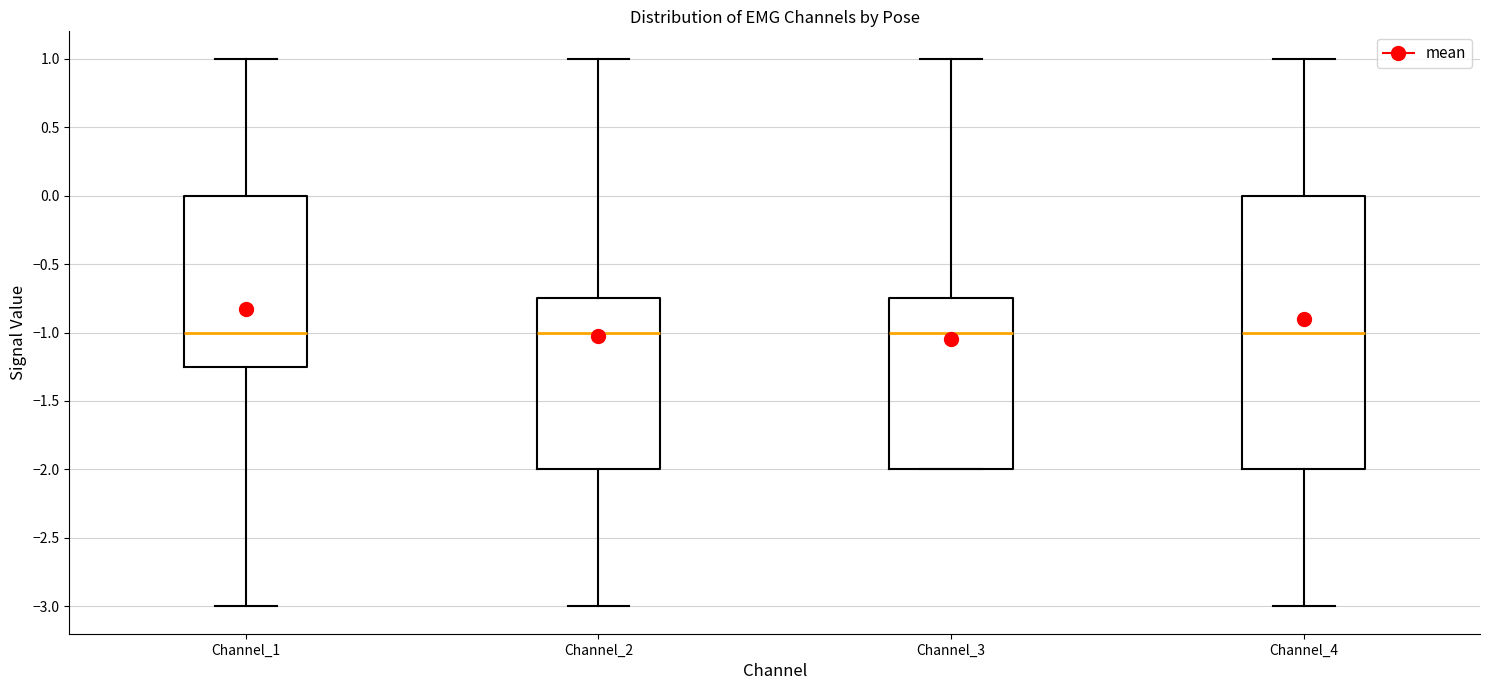

Comparing the boxes themselves (not the whiskers), which one is the tallest?

Channel_4